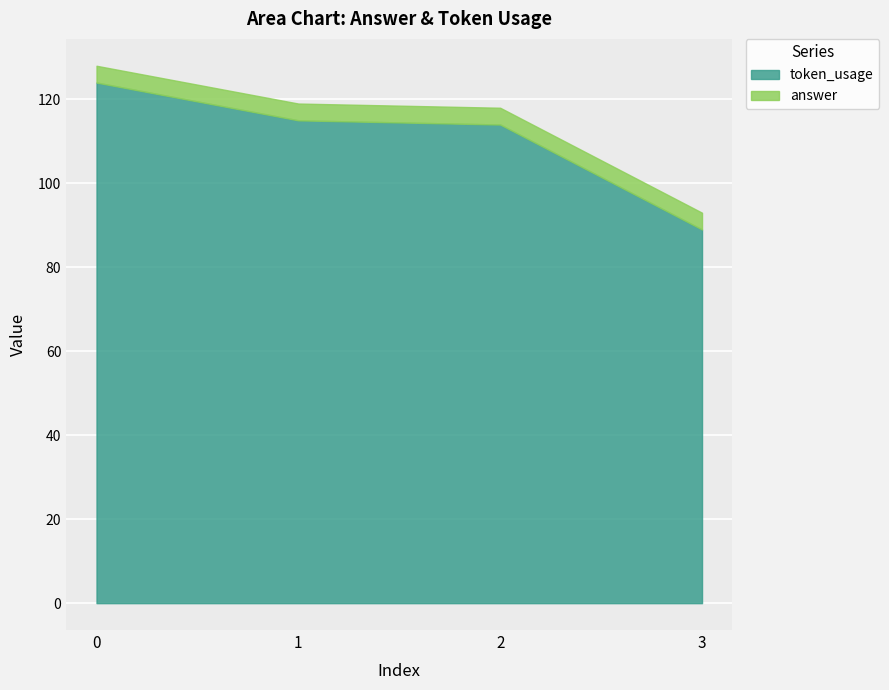

What is the sum of the values at 3 and 2?

203